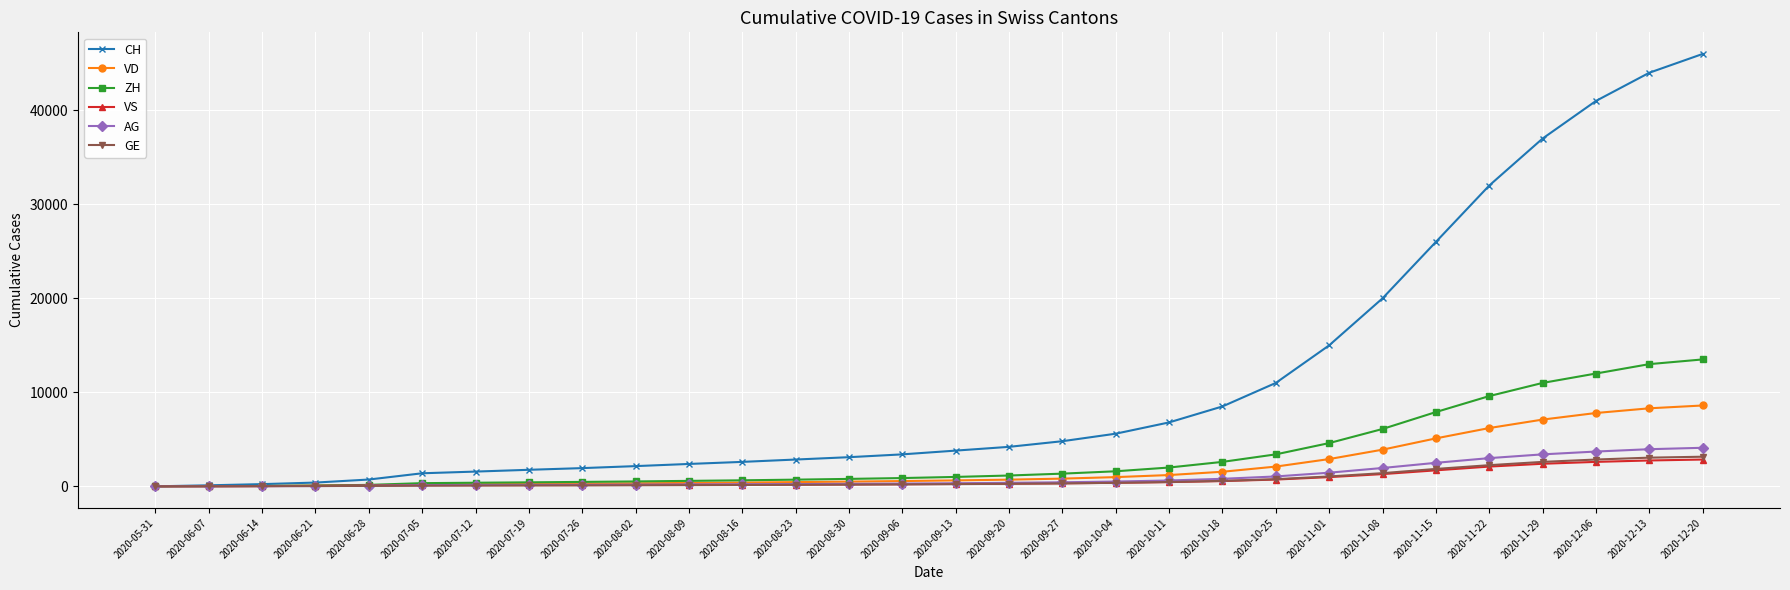

What is the label of the 17th point from the left?

2020-09-20